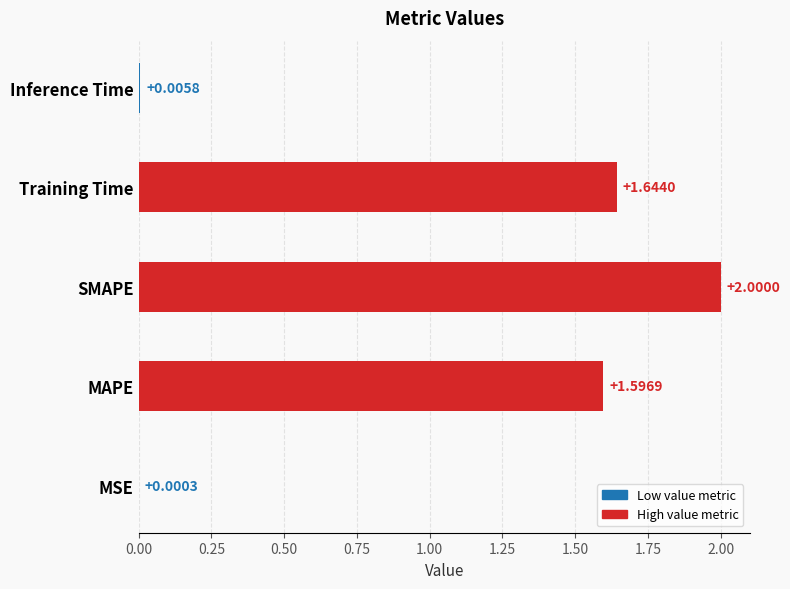

What is the sum of all values?

5.2